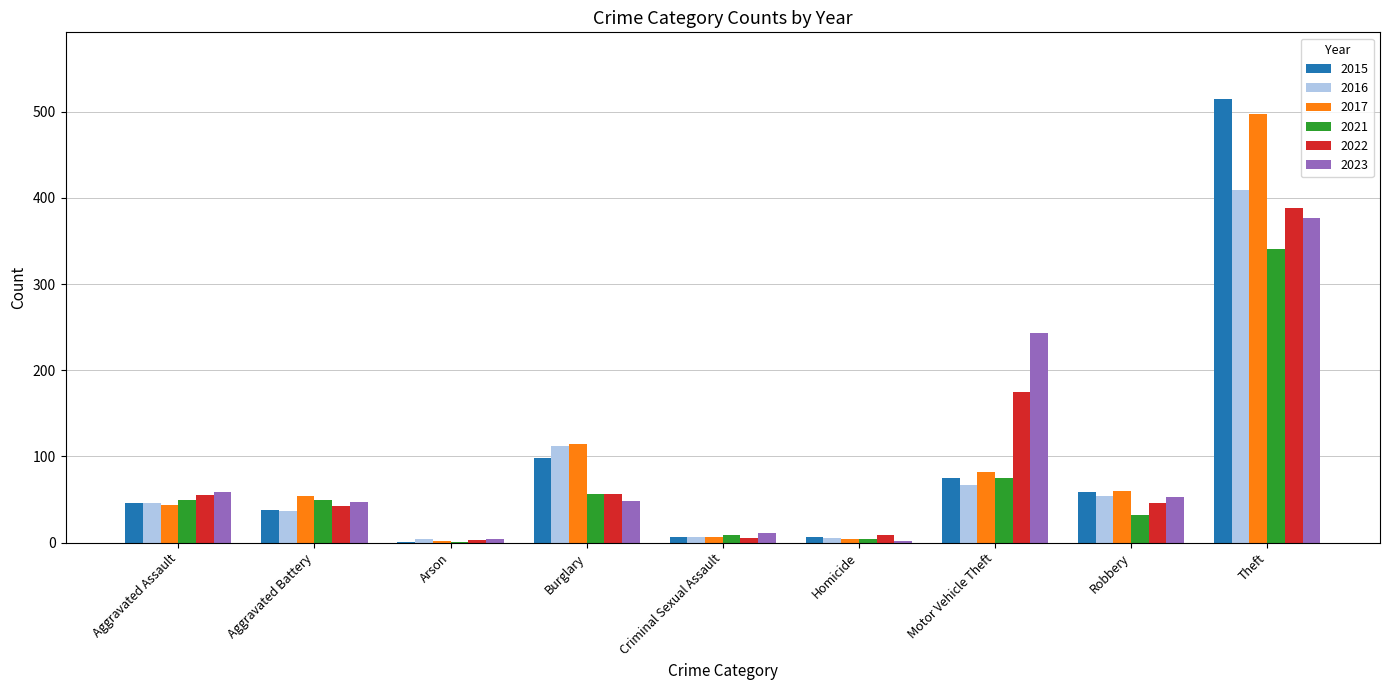

What value does the 2021 series have at Aggravated Assault, to the nearest 5?

50